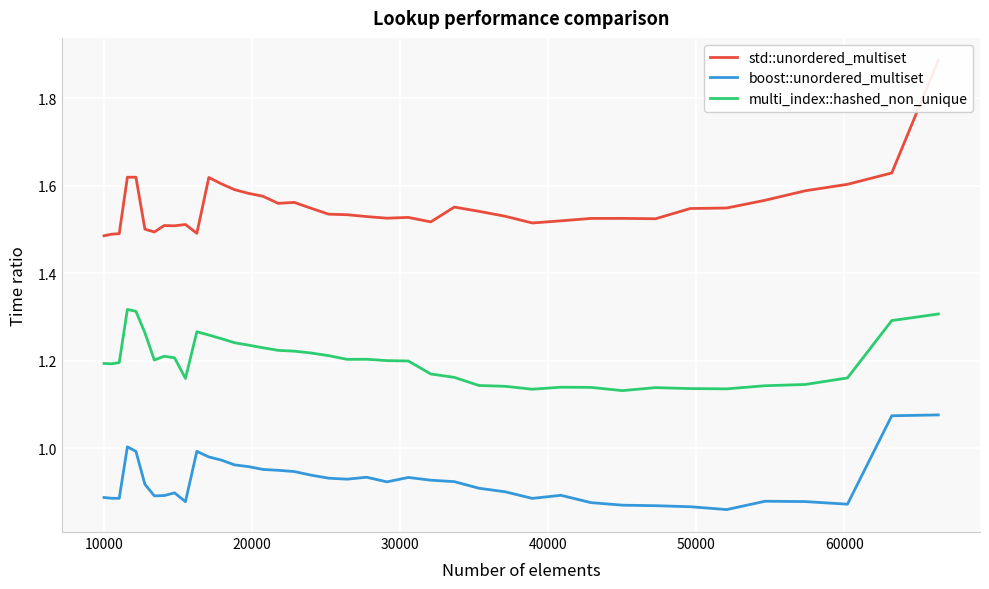

True or false: boost::unordered_multiset and multi_index::hashed_non_unique intersect in this chart.

False